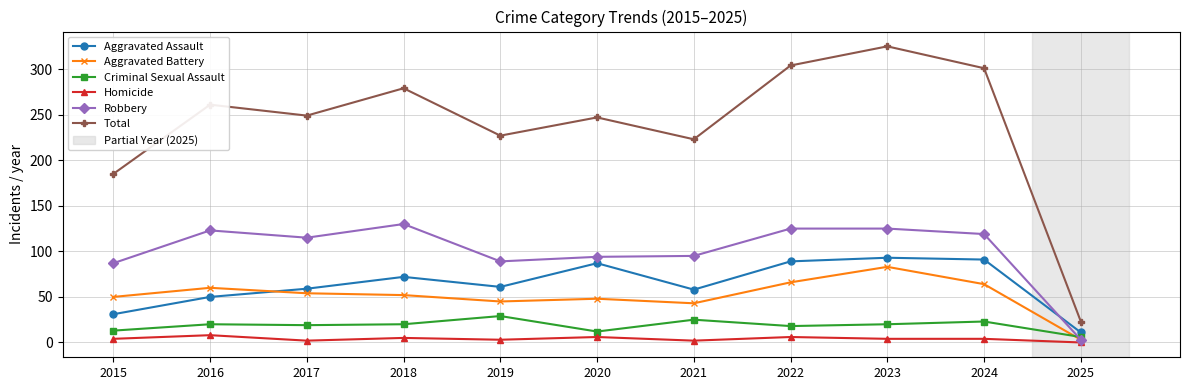

True or false: Aggravated Battery and Total cross at least once.

False